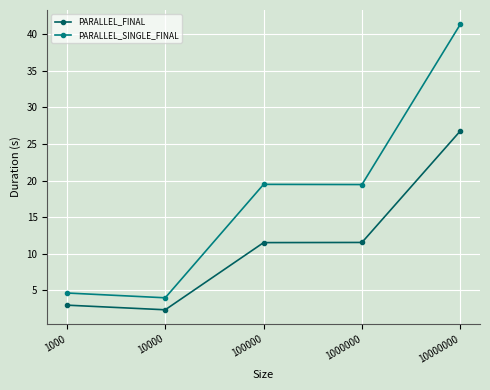

True or false: PARALLEL_FINAL and PARALLEL_SINGLE_FINAL cross at least once.

False